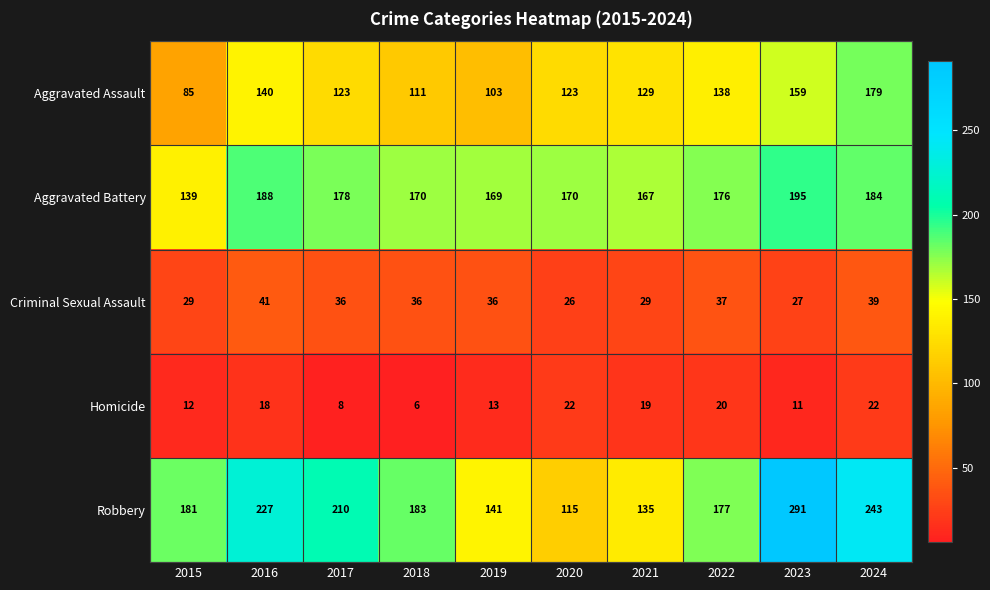

Count the number of data series in this chart.

5